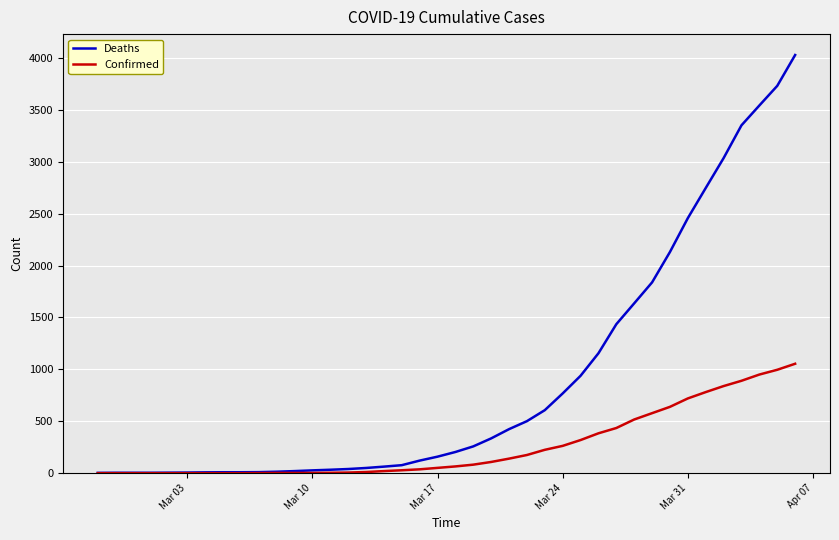

What is the maximum value for Confirmed?

1054